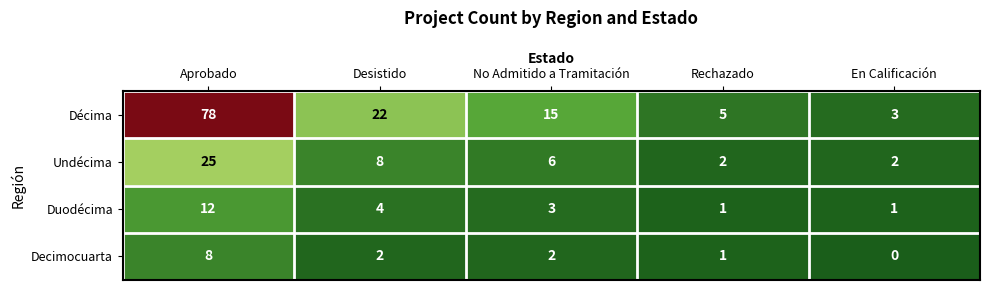

Where does the Décima series first go above 15?

Aprobado